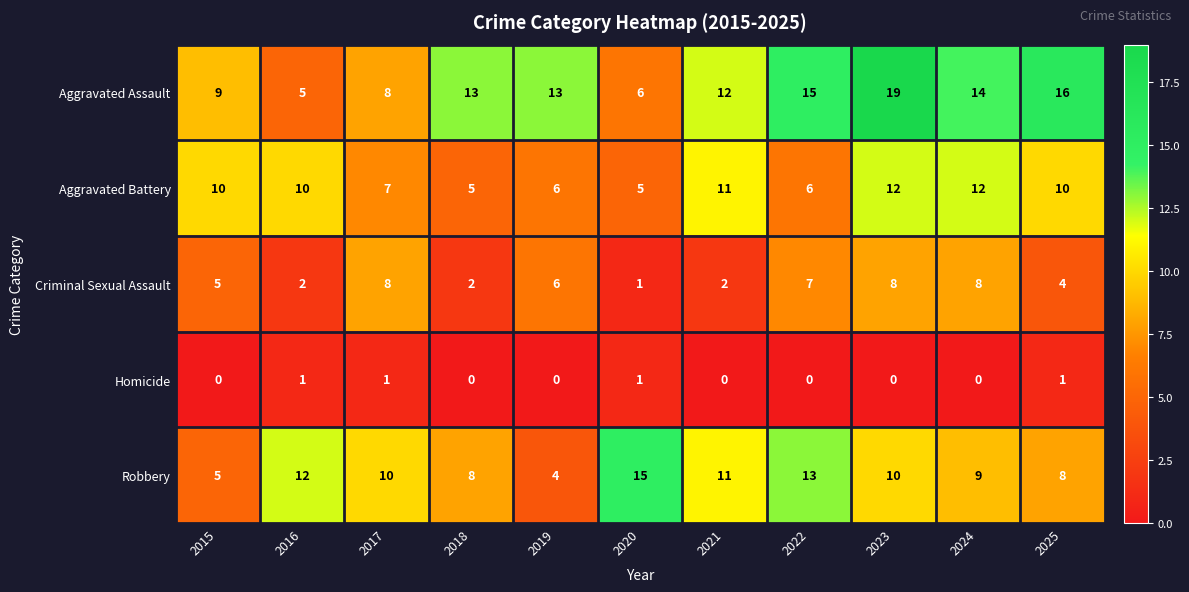

What is the sum of all Aggravated Assault values?

130